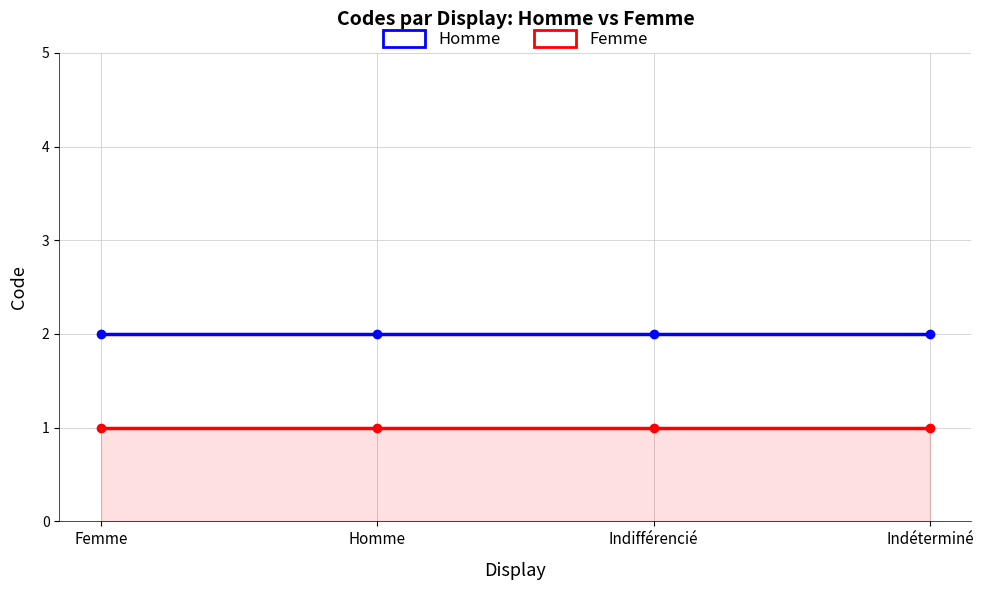

Reading left to right, list all the values displayed in this chart.

Homme: Femme=2	Homme=2	Indifférencié=2	Indéterminé=2
Femme: Femme=1	Homme=1	Indifférencié=1	Indéterminé=1